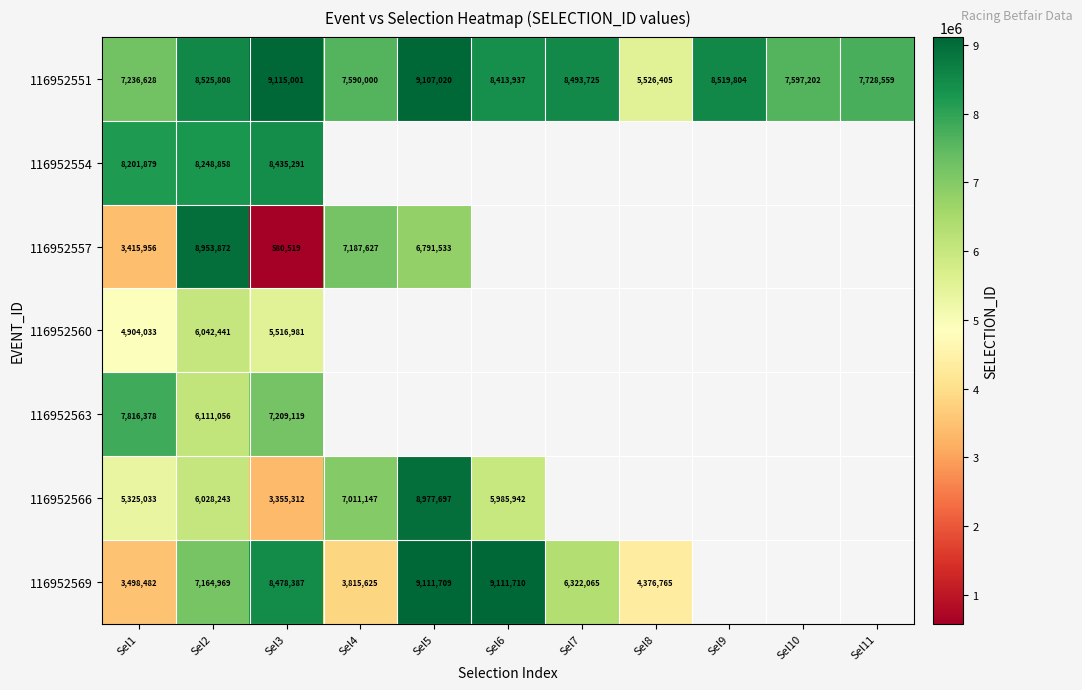

How many values in the 116952551 series are below 8413937?

5